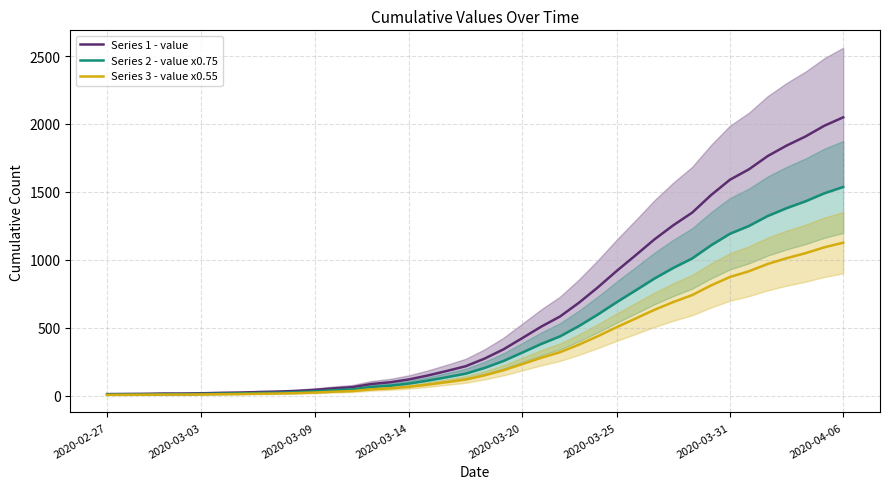

What is the total value across all series at 18?

420.9